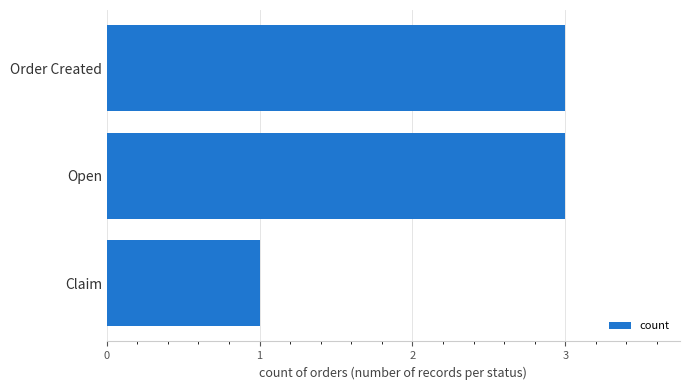

What is the maximum value shown in the chart?

3